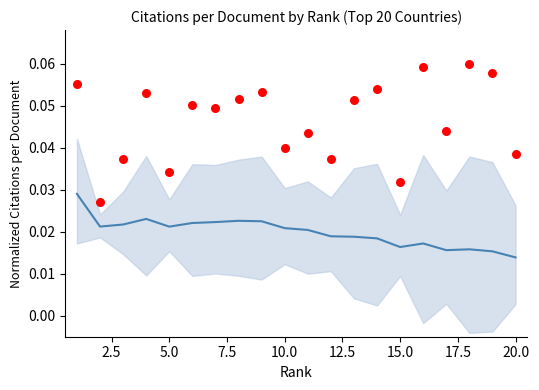

What are all the series names shown in the legend?

mean trend, Citations per document